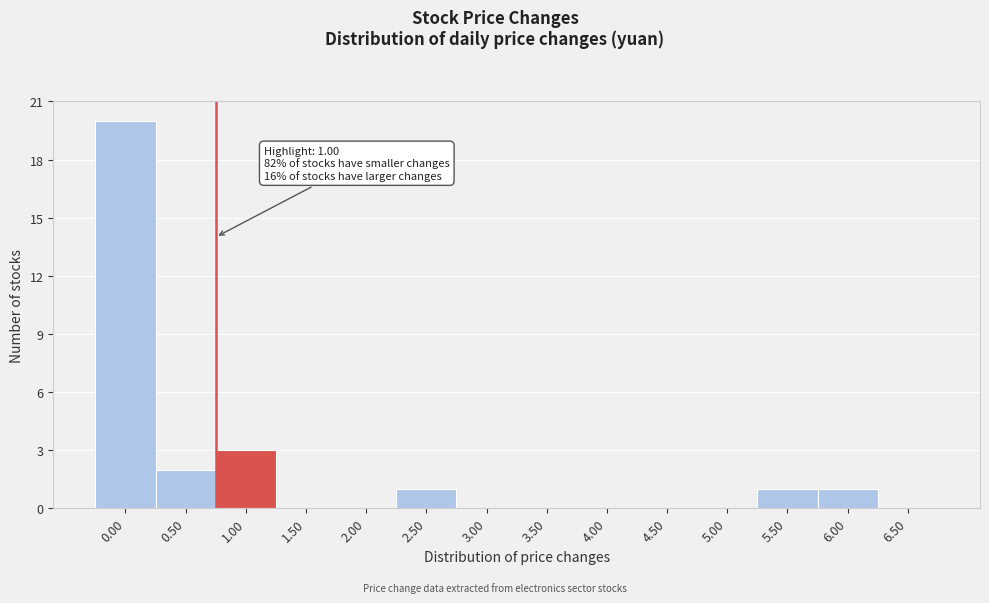

Reading left to right, transcribe all the data shown in this chart.

0.00=20	0.50=2	1.00=3	1.50=0	2.00=0	2.50=1	3.00=0	3.50=0	4.00=0	4.50=0	5.00=0	5.50=1	6.00=1	6.50=0